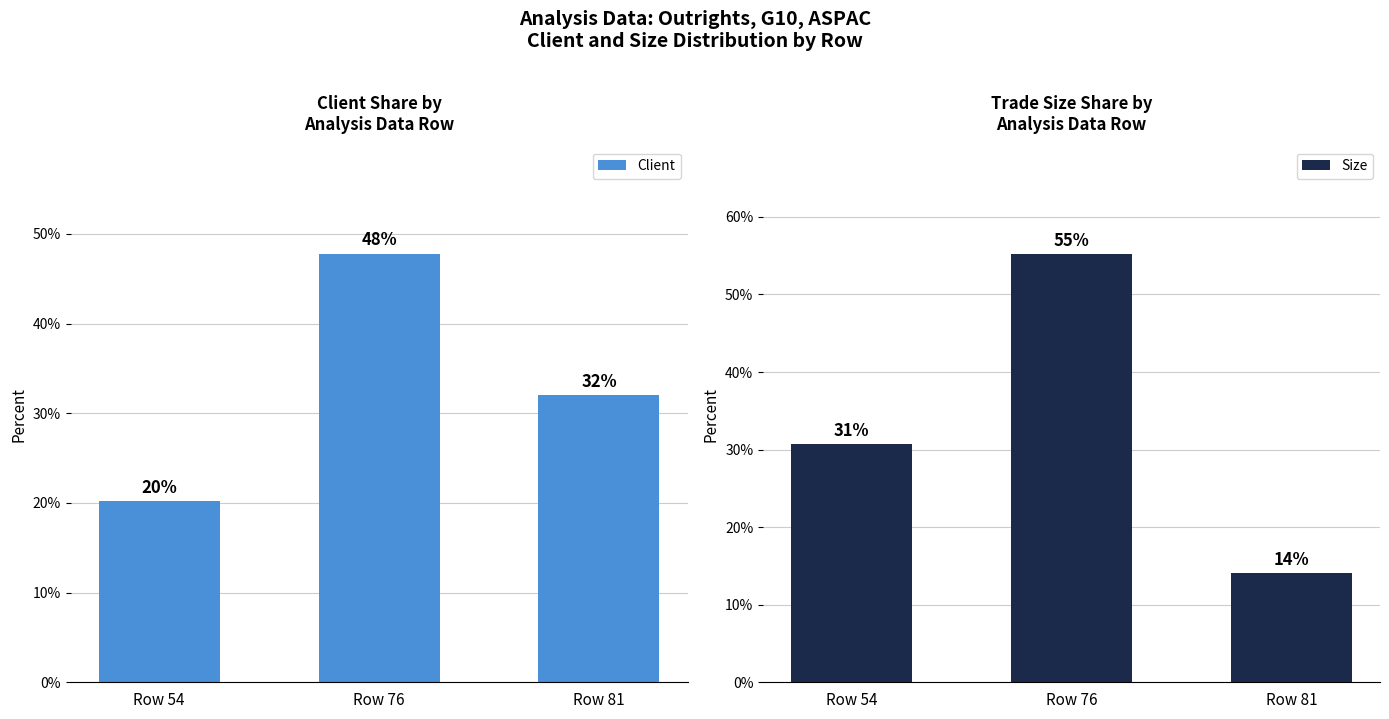

Is it true that Client equals 32.0 at Row 81?

True